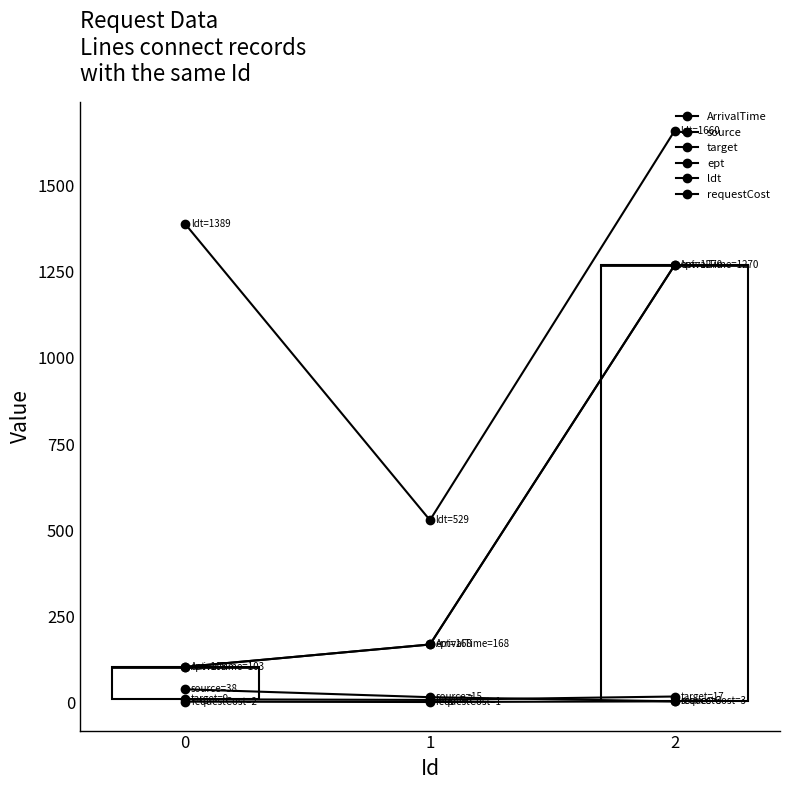

What is the value of the target point at the 2nd from the left?

7